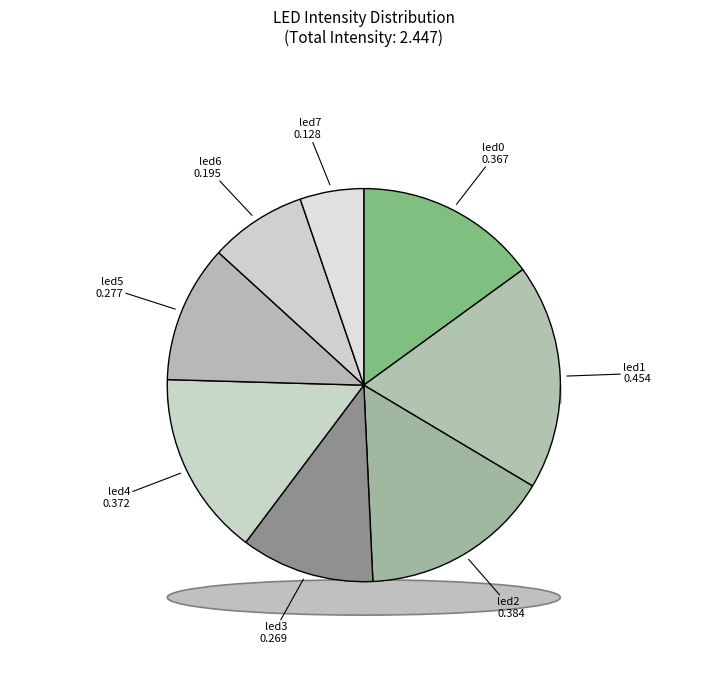

Is led7 the majority of the pie?

No